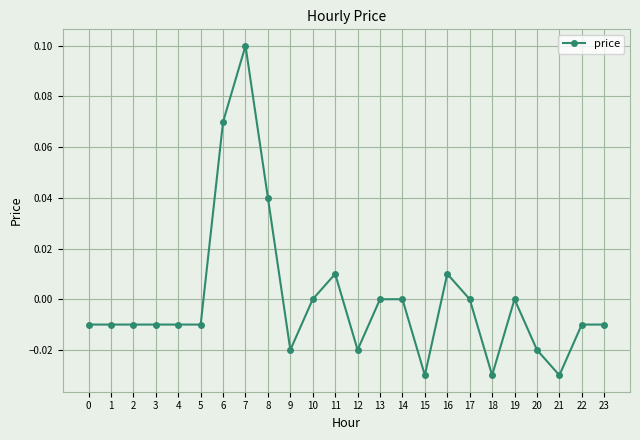

True or false: the data shows -0.0 at 15.

True